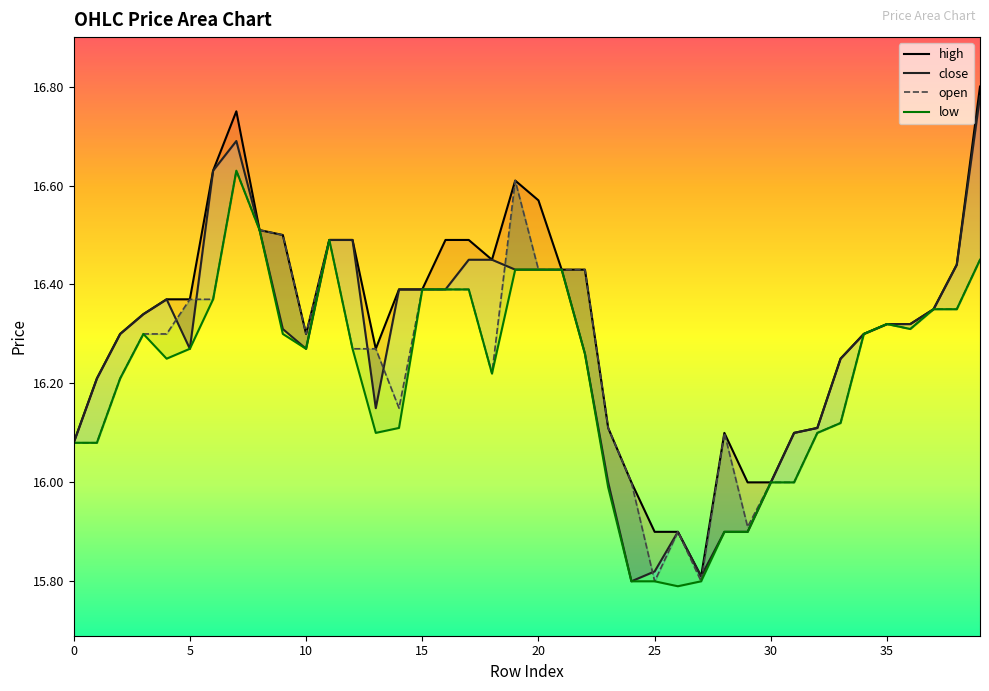

How many data points in open are above 16?

33